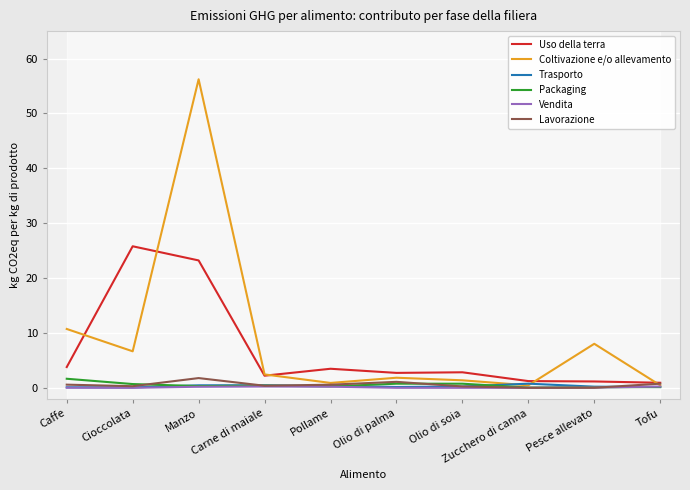

True or false: Uso della terra and Vendita cross at least once.

False